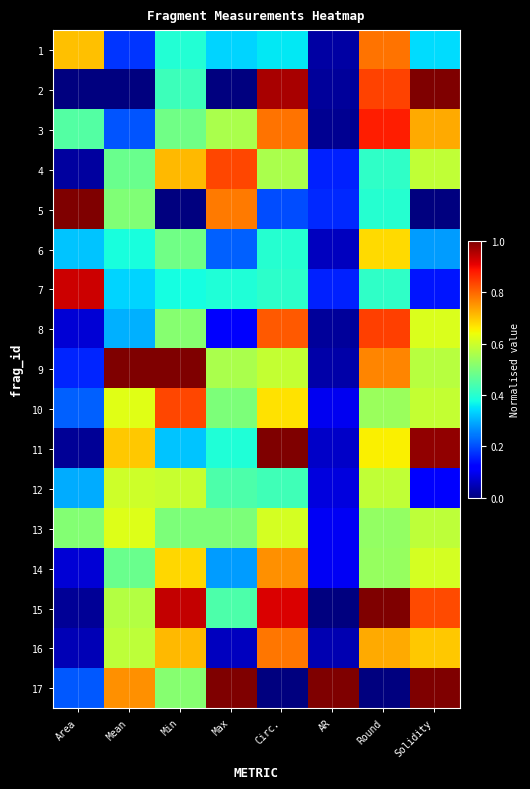

What is the greatest value displayed?

1.0